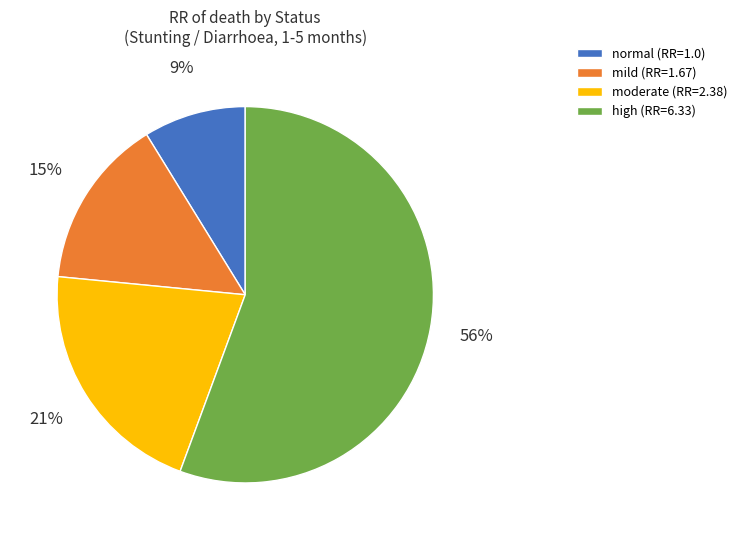

Is it true that high is 56% of the pie?

True